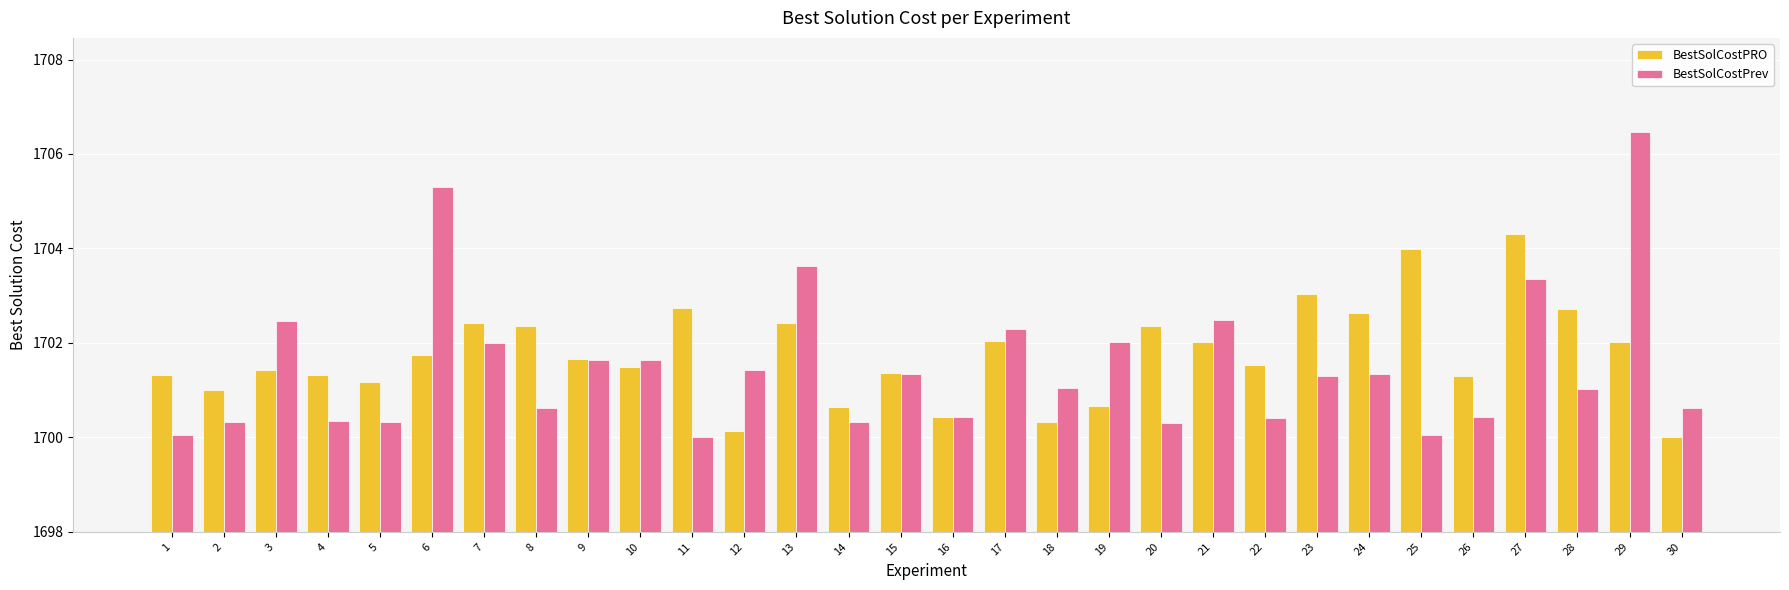

At how many categories does at least one series exceed 1705?

2